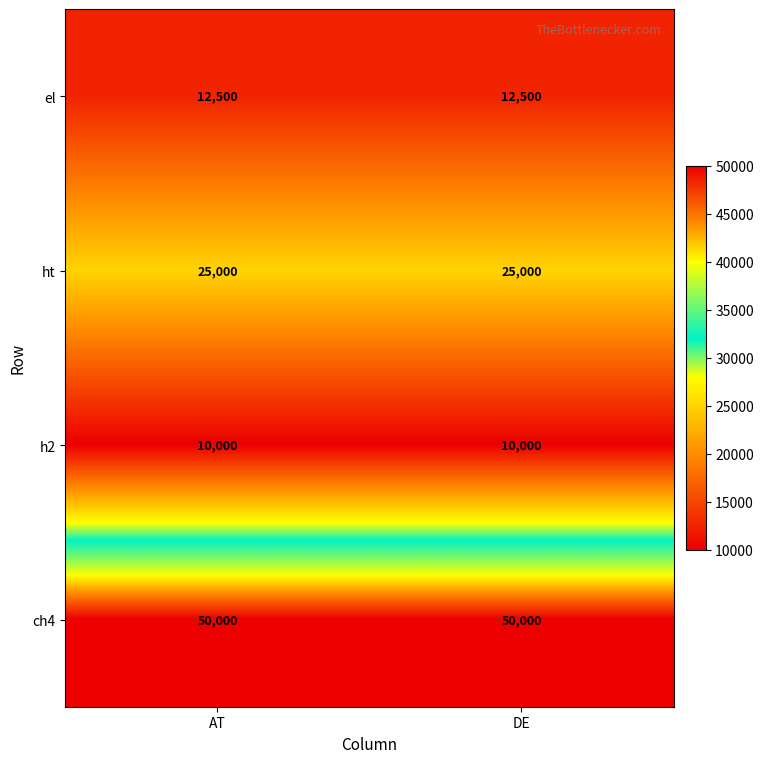

Reading right to left, transcribe all the data shown in this chart.

el: DE=12500	AT=12500
ht: DE=25000	AT=25000
h2: DE=10000	AT=10000
ch4: DE=50000	AT=50000